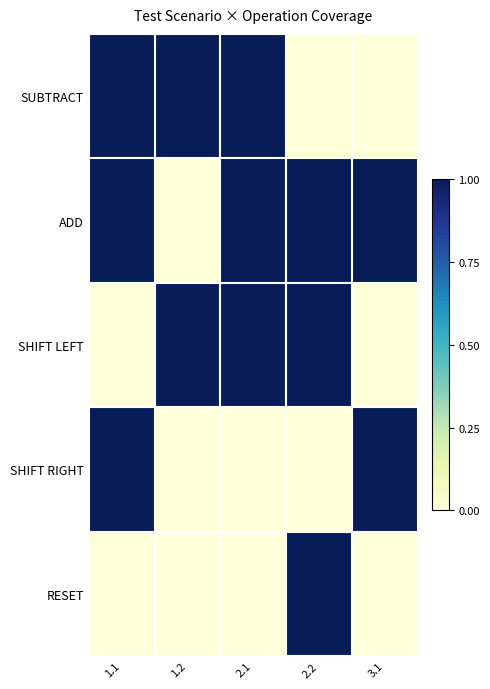

What is the total value across all series at 2.2?

3